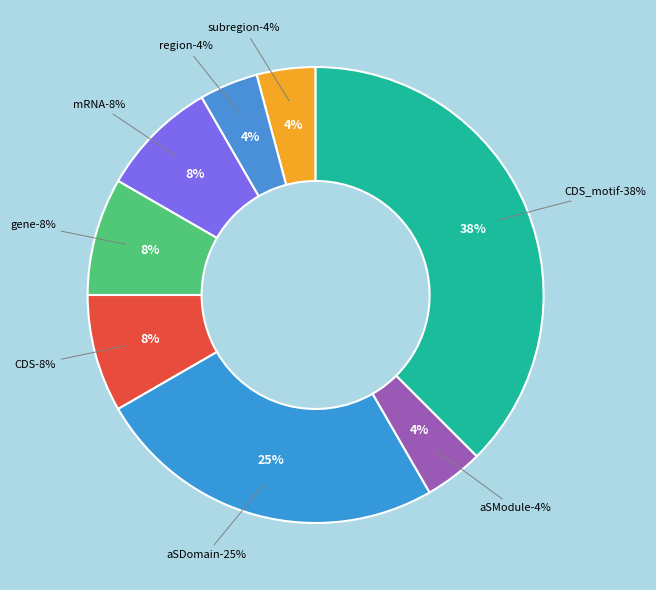

What is the largest slice in the pie chart?

CDS_motif